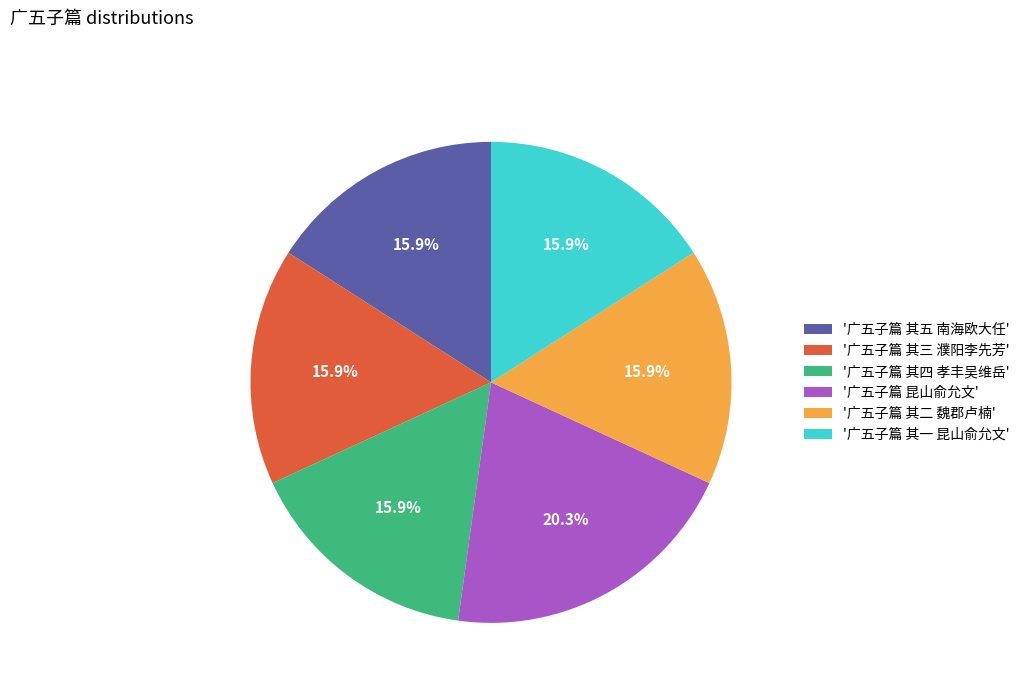

Combined, do '广五子篇 其三 濮阳李先芳' and '广五子篇 其一 昆山俞允文' account for over 50%?

No